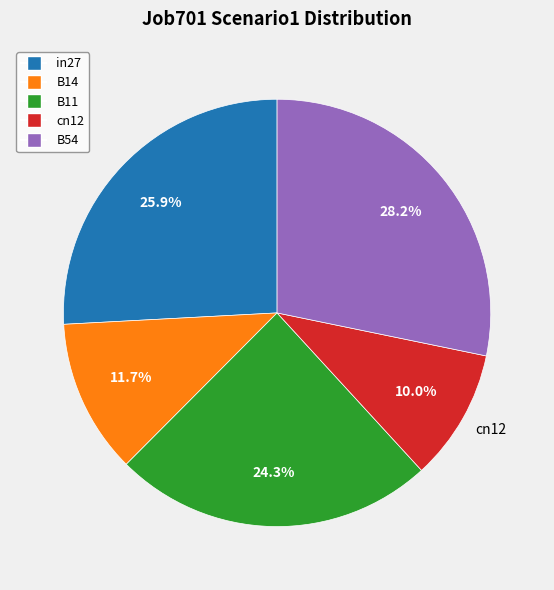

What is the smallest slice in the pie chart?

cn12